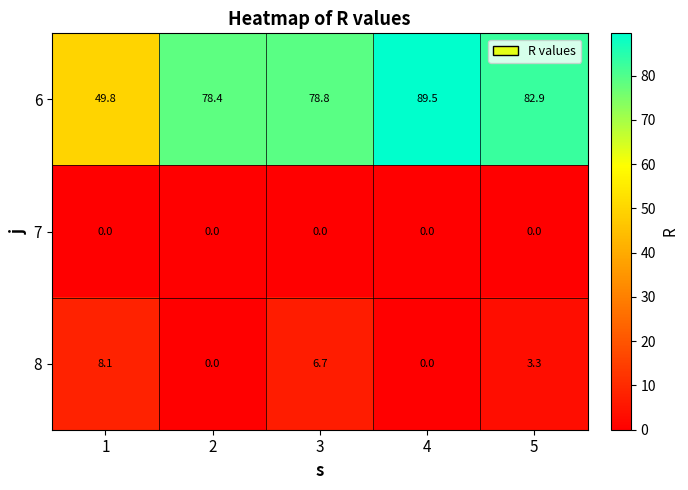

At how many categories does at least one series exceed 83?

1